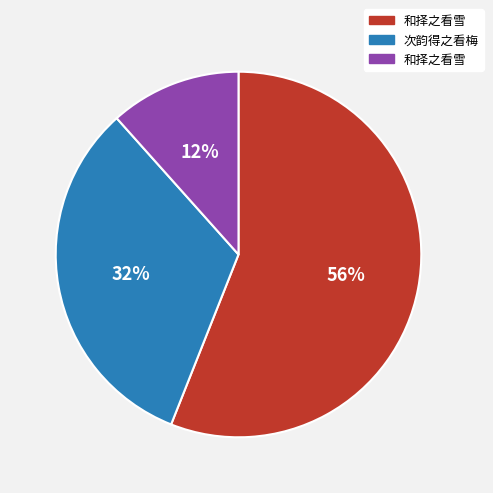

To the nearest percent, what is the difference between the largest and smallest slice percentages?

44%